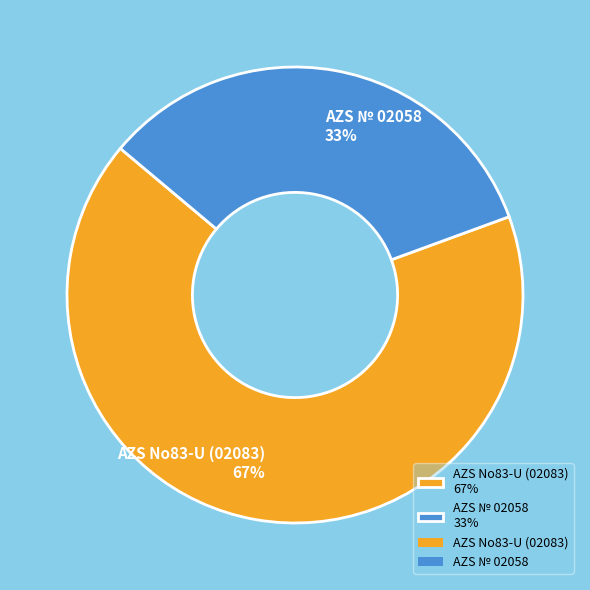

How many slices are in this pie chart?

2